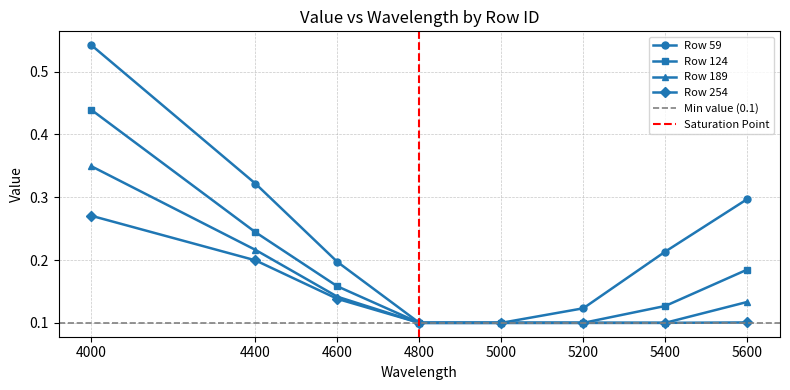

True or false: 254 and 59 cross at least once.

False